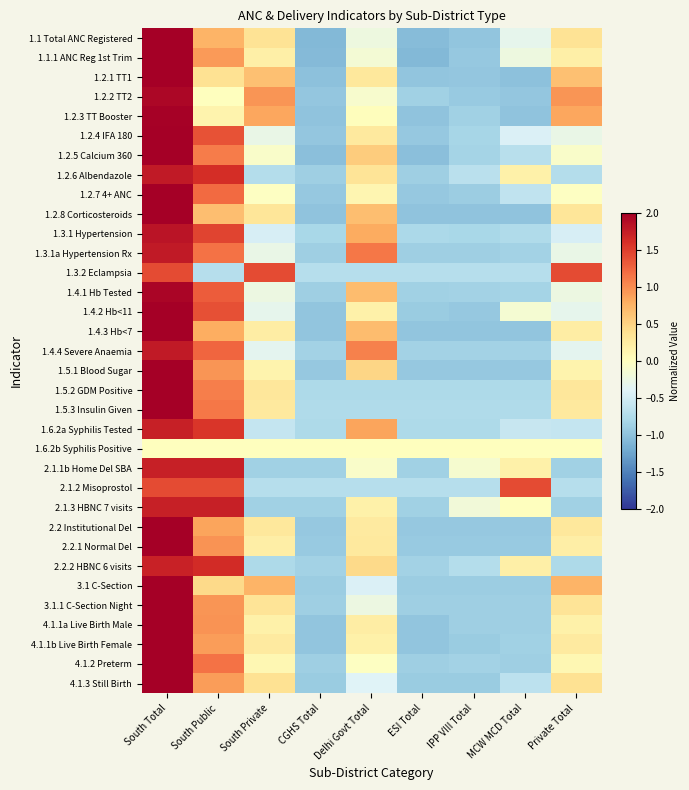

How many categories are shown in the chart?

9